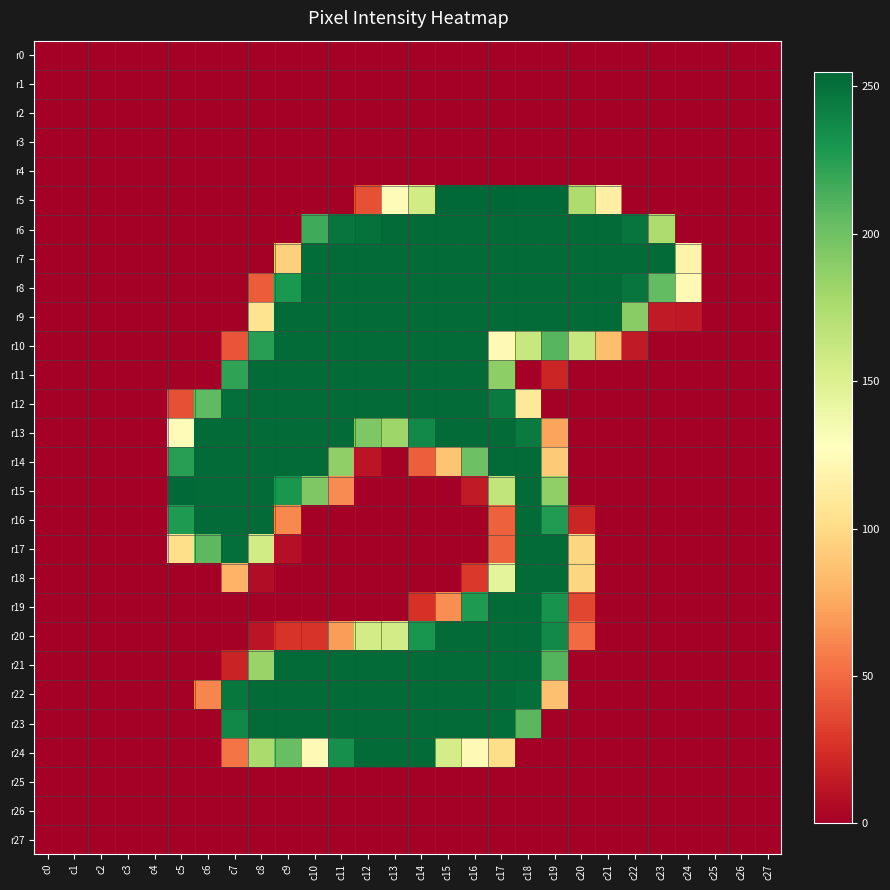

Reading left to right, extract all data points from this chart.

r0: c0=0	c1=0	c2=0	c3=0	c4=0	c5=0	c6=0	c7=0	c8=0	c9=0	c10=0	c11=0	c12=0	c13=0	c14=0	c15=0	c16=0	c17=0	c18=0	c19=0	c20=0	c21=0	c22=0	c23=0	c24=0	c25=0	c26=0	c27=0
r1: c0=0	c1=0	c2=0	c3=0	c4=0	c5=0	c6=0	c7=0	c8=0	c9=0	c10=0	c11=0	c12=0	c13=0	c14=0	c15=0	c16=0	c17=0	c18=0	c19=0	c20=0	c21=0	c22=0	c23=0	c24=0	c25=0	c26=0	c27=0
r2: c0=0	c1=0	c2=0	c3=0	c4=0	c5=0	c6=0	c7=0	c8=0	c9=0	c10=0	c11=0	c12=0	c13=0	c14=0	c15=0	c16=0	c17=0	c18=0	c19=0	c20=0	c21=0	c22=0	c23=0	c24=0	c25=0	c26=0	c27=0
r3: c0=0	c1=0	c2=0	c3=0	c4=0	c5=0	c6=0	c7=0	c8=0	c9=0	c10=0	c11=0	c12=0	c13=0	c14=0	c15=0	c16=0	c17=0	c18=0	c19=0	c20=0	c21=0	c22=0	c23=0	c24=0	c25=0	c26=0	c27=0
r4: c0=0	c1=0	c2=0	c3=0	c4=0	c5=0	c6=0	c7=0	c8=0	c9=0	c10=0	c11=0	c12=0	c13=0	c14=0	c15=0	c16=0	c17=0	c18=0	c19=0	c20=0	c21=0	c22=0	c23=0	c24=0	c25=0	c26=0	c27=0
r5: c0=0	c1=0	c2=0	c3=0	c4=0	c5=0	c6=0	c7=0	c8=0	c9=0	c10=0	c11=0	c12=39	c13=125	c14=157	c15=254	c16=254	c17=255	c18=254	c19=254	c20=174	c21=115	c22=0	c23=0	c24=0	c25=0	c26=0	c27=0
r6: c0=0	c1=0	c2=0	c3=0	c4=0	c5=0	c6=0	c7=0	c8=0	c9=0	c10=217	c11=248	c12=250	c13=253	c14=253	c15=253	c16=253	c17=253	c18=253	c19=253	c20=253	c21=253	c22=248	c23=174	c24=0	c25=0	c26=0	c27=0
r7: c0=0	c1=0	c2=0	c3=0	c4=0	c5=0	c6=0	c7=0	c8=0	c9=94	c10=252	c11=253	c12=253	c13=253	c14=253	c15=253	c16=253	c17=253	c18=253	c19=253	c20=253	c21=253	c22=253	c23=253	c24=118	c25=0	c26=0	c27=0
r8: c0=0	c1=0	c2=0	c3=0	c4=0	c5=0	c6=0	c7=0	c8=44	c9=229	c10=253	c11=253	c12=253	c13=253	c14=253	c15=253	c16=253	c17=253	c18=253	c19=253	c20=253	c21=253	c22=248	c23=205	c24=123	c25=0	c26=0	c27=0
r9: c0=0	c1=0	c2=0	c3=0	c4=0	c5=0	c6=0	c7=0	c8=105	c9=253	c10=253	c11=253	c12=253	c13=253	c14=253	c15=253	c16=253	c17=253	c18=253	c19=253	c20=253	c21=253	c22=190	c23=14	c24=13	c25=0	c26=0	c27=0
r10: c0=0	c1=0	c2=0	c3=0	c4=0	c5=0	c6=0	c7=41	c8=225	c9=253	c10=253	c11=253	c12=253	c13=253	c14=253	c15=253	c16=253	c17=123	c18=162	c19=209	c20=162	c21=85	c22=14	c23=0	c24=0	c25=0	c26=0	c27=0
r11: c0=0	c1=0	c2=0	c3=0	c4=0	c5=0	c6=0	c7=222	c8=253	c9=253	c10=253	c11=253	c12=253	c13=253	c14=253	c15=253	c16=253	c17=188	c18=0	c19=20	c20=0	c21=0	c22=0	c23=0	c24=0	c25=0	c26=0	c27=0
r12: c0=0	c1=0	c2=0	c3=0	c4=0	c5=39	c6=206	c7=251	c8=253	c9=253	c10=253	c11=253	c12=253	c13=253	c14=253	c15=253	c16=253	c17=245	c18=110	c19=0	c20=0	c21=0	c22=0	c23=0	c24=0	c25=0	c26=0	c27=0
r13: c0=0	c1=0	c2=0	c3=0	c4=0	c5=125	c6=253	c7=253	c8=253	c9=253	c10=253	c11=253	c12=194	c13=181	c14=237	c15=253	c16=253	c17=253	c18=245	c19=73	c20=0	c21=0	c22=0	c23=0	c24=0	c25=0	c26=0	c27=0
r14: c0=0	c1=0	c2=0	c3=0	c4=0	c5=225	c6=253	c7=253	c8=253	c9=253	c10=253	c11=187	c12=11	c13=0	c14=45	c15=88	c16=201	c17=253	c18=253	c19=91	c20=0	c21=0	c22=0	c23=0	c24=0	c25=0	c26=0	c27=0
r15: c0=0	c1=0	c2=0	c3=0	c4=0	c5=254	c6=253	c7=253	c8=253	c9=230	c10=194	c11=63	c12=0	c13=0	c14=0	c15=0	c16=14	c17=165	c18=253	c19=187	c20=0	c21=0	c22=0	c23=0	c24=0	c25=0	c26=0	c27=0
r16: c0=0	c1=0	c2=0	c3=0	c4=0	c5=228	c6=253	c7=253	c8=253	c9=62	c10=0	c11=0	c12=0	c13=0	c14=0	c15=0	c16=0	c17=46	c18=253	c19=227	c20=20	c21=0	c22=0	c23=0	c24=0	c25=0	c26=0	c27=0
r17: c0=0	c1=0	c2=0	c3=0	c4=0	c5=102	c6=207	c7=251	c8=157	c9=8	c10=0	c11=0	c12=0	c13=0	c14=0	c15=0	c16=0	c17=46	c18=253	c19=253	c20=97	c21=0	c22=0	c23=0	c24=0	c25=0	c26=0	c27=0
r18: c0=0	c1=0	c2=0	c3=0	c4=0	c5=0	c6=0	c7=80	c8=7	c9=0	c10=0	c11=0	c12=0	c13=0	c14=0	c15=0	c16=29	c17=145	c18=253	c19=253	c20=97	c21=0	c22=0	c23=0	c24=0	c25=0	c26=0	c27=0
r19: c0=0	c1=0	c2=0	c3=0	c4=0	c5=0	c6=0	c7=0	c8=0	c9=0	c10=0	c11=0	c12=0	c13=0	c14=26	c15=64	c16=228	c17=253	c18=253	c19=232	c20=35	c21=0	c22=0	c23=0	c24=0	c25=0	c26=0	c27=0
r20: c0=0	c1=0	c2=0	c3=0	c4=0	c5=0	c6=0	c7=0	c8=11	c9=27	c10=27	c11=70	c12=156	c13=156	c14=231	c15=253	c16=253	c17=253	c18=253	c19=237	c20=50	c21=0	c22=0	c23=0	c24=0	c25=0	c26=0	c27=0
r21: c0=0	c1=0	c2=0	c3=0	c4=0	c5=0	c6=0	c7=19	c8=183	c9=253	c10=253	c11=253	c12=253	c13=253	c14=253	c15=253	c16=253	c17=253	c18=253	c19=210	c20=0	c21=0	c22=0	c23=0	c24=0	c25=0	c26=0	c27=0
r22: c0=0	c1=0	c2=0	c3=0	c4=0	c5=0	c6=61	c7=247	c8=253	c9=253	c10=253	c11=253	c12=253	c13=253	c14=253	c15=253	c16=253	c17=253	c18=251	c19=86	c20=0	c21=0	c22=0	c23=0	c24=0	c25=0	c26=0	c27=0
r23: c0=0	c1=0	c2=0	c3=0	c4=0	c5=0	c6=0	c7=238	c8=253	c9=253	c10=253	c11=253	c12=253	c13=253	c14=253	c15=253	c16=253	c17=252	c18=208	c19=0	c20=0	c21=0	c22=0	c23=0	c24=0	c25=0	c26=0	c27=0
r24: c0=0	c1=0	c2=0	c3=0	c4=0	c5=0	c6=0	c7=54	c8=176	c9=203	c10=123	c11=234	c12=253	c13=253	c14=253	c15=155	c16=123	c17=101	c18=0	c19=0	c20=0	c21=0	c22=0	c23=0	c24=0	c25=0	c26=0	c27=0
r25: c0=0	c1=0	c2=0	c3=0	c4=0	c5=0	c6=0	c7=0	c8=0	c9=0	c10=0	c11=0	c12=0	c13=0	c14=0	c15=0	c16=0	c17=0	c18=0	c19=0	c20=0	c21=0	c22=0	c23=0	c24=0	c25=0	c26=0	c27=0
r26: c0=0	c1=0	c2=0	c3=0	c4=0	c5=0	c6=0	c7=0	c8=0	c9=0	c10=0	c11=0	c12=0	c13=0	c14=0	c15=0	c16=0	c17=0	c18=0	c19=0	c20=0	c21=0	c22=0	c23=0	c24=0	c25=0	c26=0	c27=0
r27: c0=0	c1=0	c2=0	c3=0	c4=0	c5=0	c6=0	c7=0	c8=0	c9=0	c10=0	c11=0	c12=0	c13=0	c14=0	c15=0	c16=0	c17=0	c18=0	c19=0	c20=0	c21=0	c22=0	c23=0	c24=0	c25=0	c26=0	c27=0